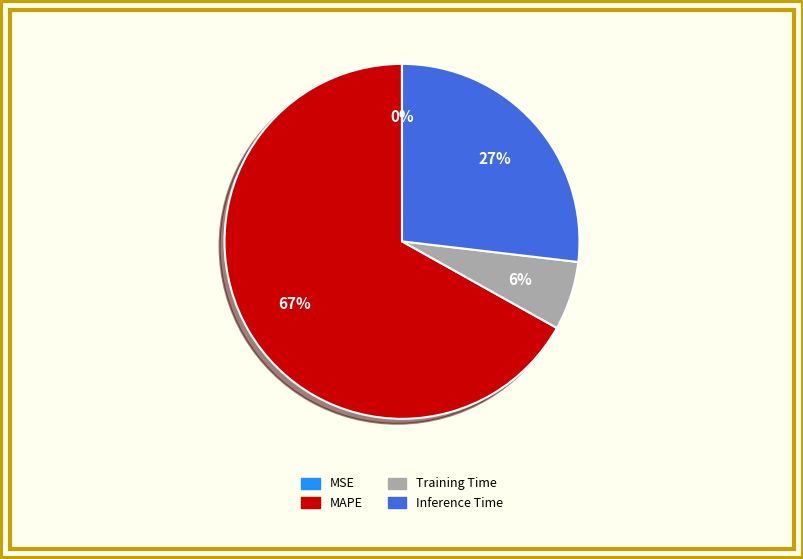

To the nearest percent, what percentage of the pie is Inference Time?

27%